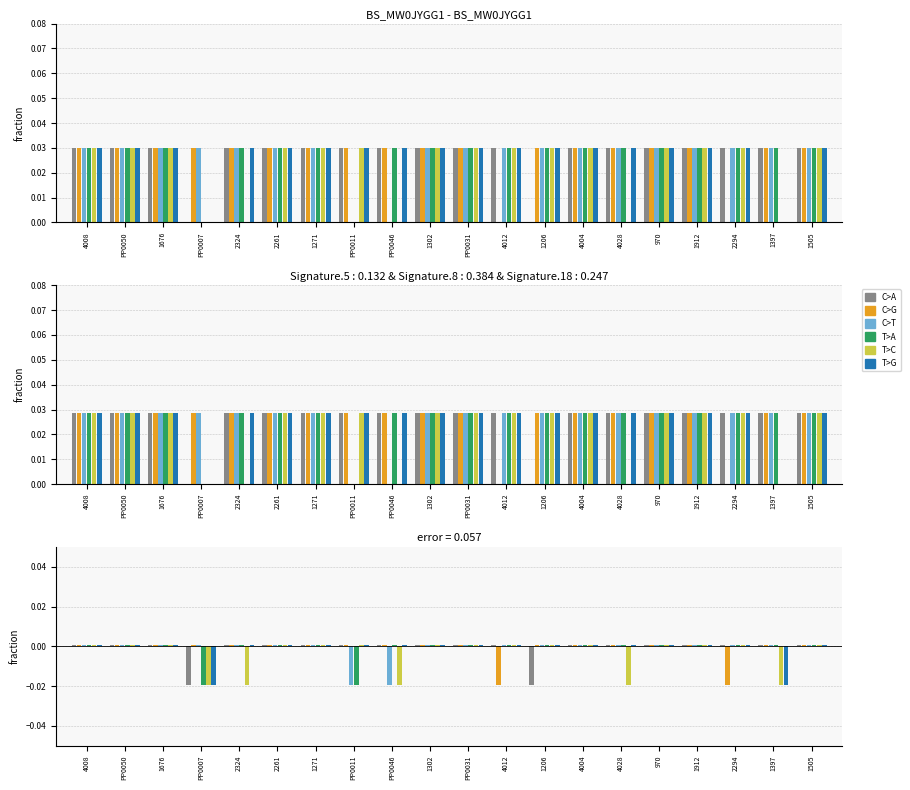

Is the value of FSM_13 at 1912 greater than the value of FSM_1 at PP0046?

No